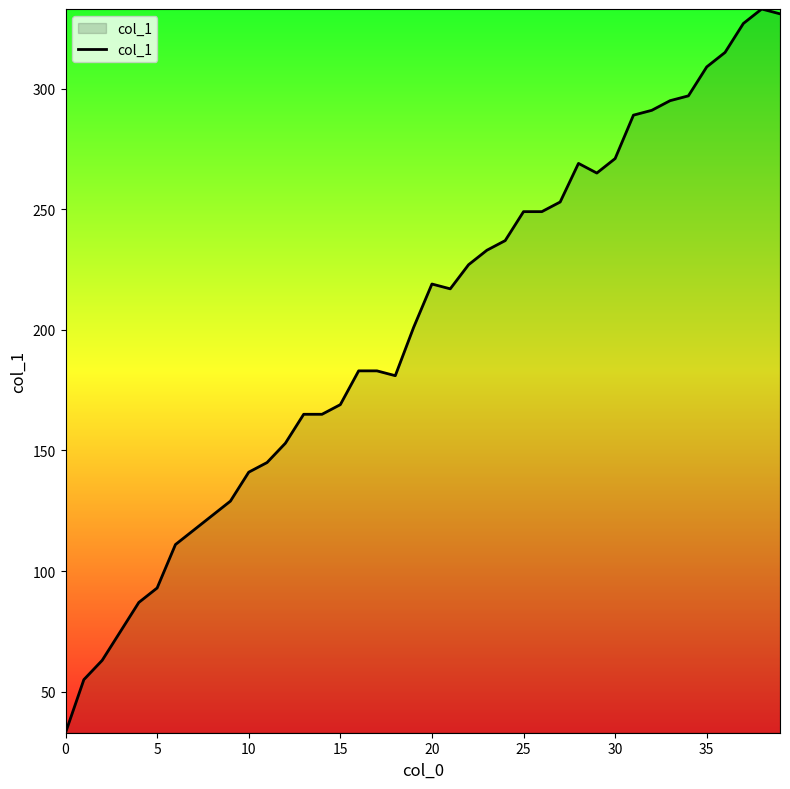

What is the minimum value shown in the chart?

33